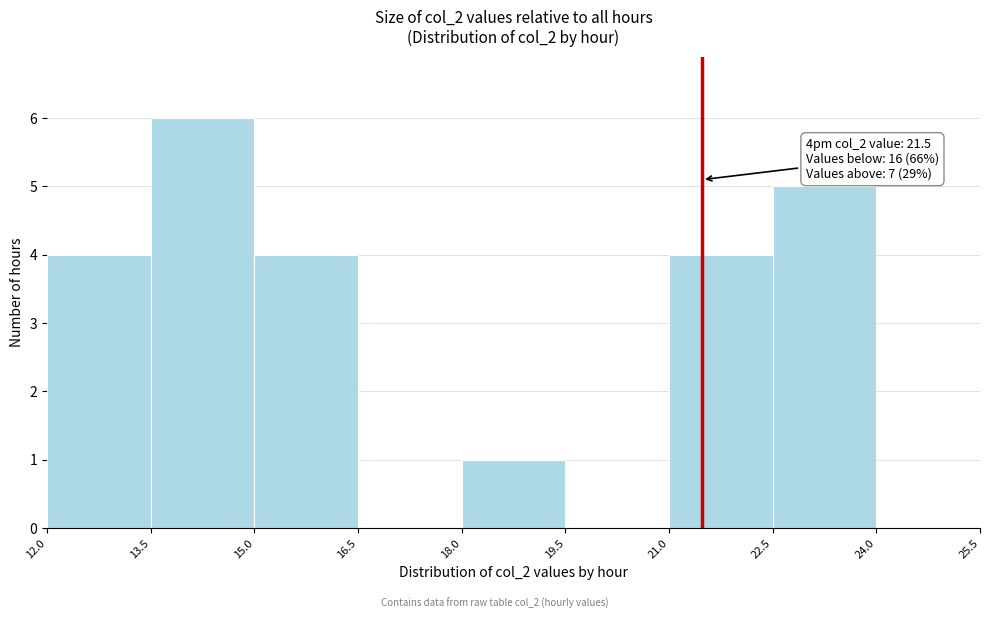

Which range on the x-axis has the tallest bar?

13.5 to 15.0